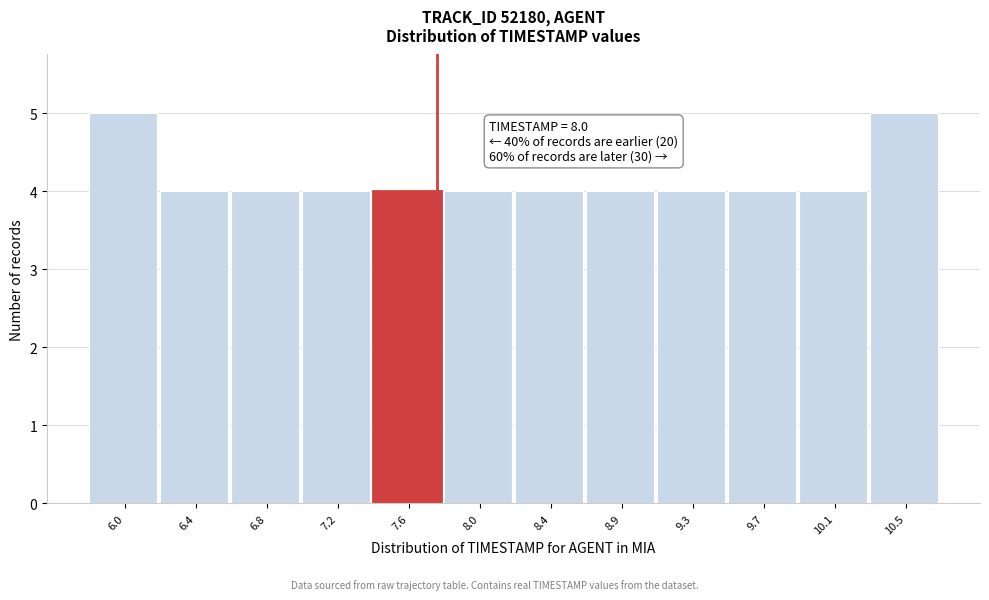

Reading left to right, extract all data points from this chart.

6.0=5	6.4=4	6.8=4	7.2=4	7.6=4	8.0=4	8.4=4	8.9=4	9.3=4	9.7=4	10.1=4	10.5=5